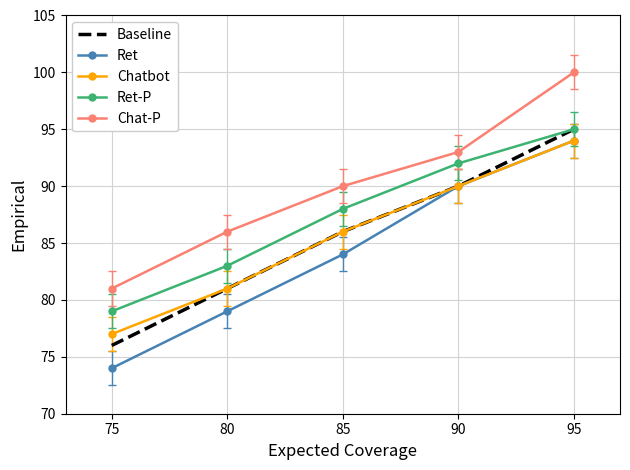

What is the smallest value displayed?

74